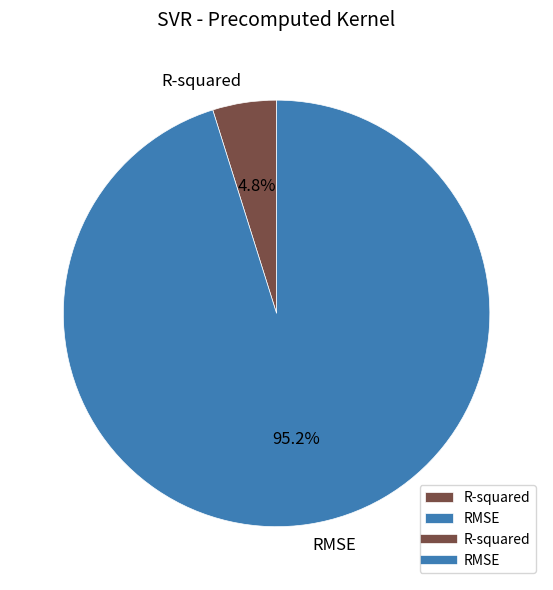

To the nearest percent, what portion does RMSE represent?

95%